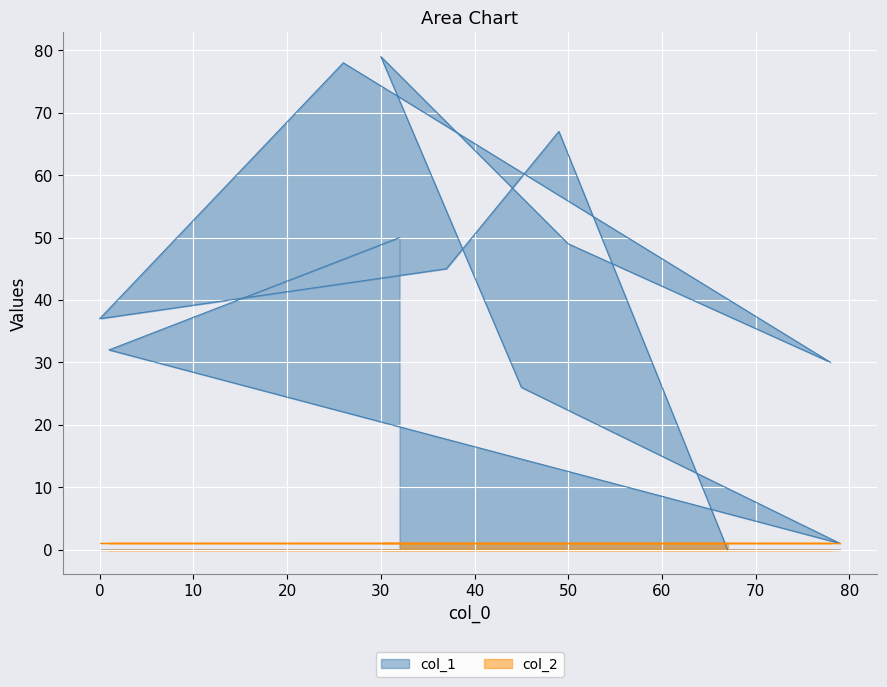

The value at 32 is 90. True or false?

False